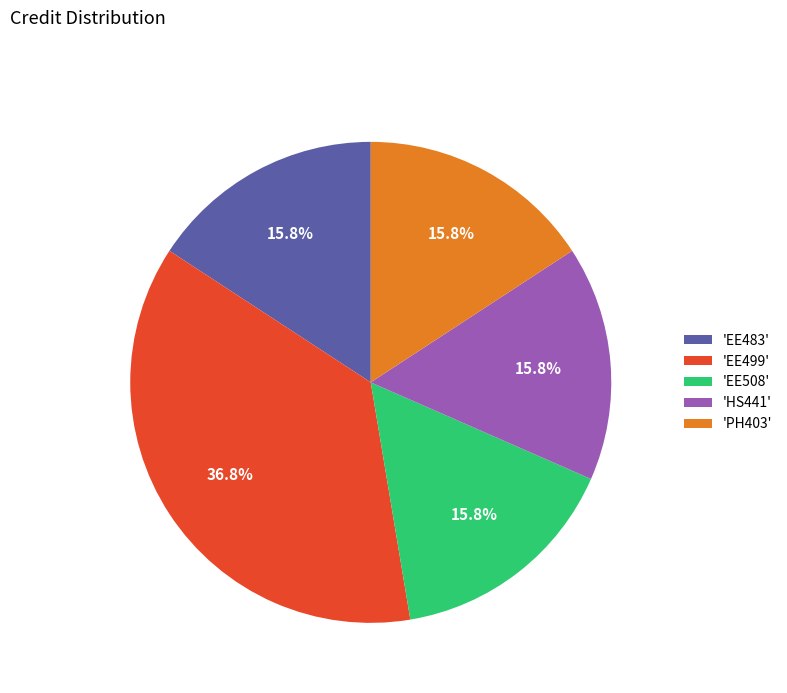

How many segments does this pie chart have?

5